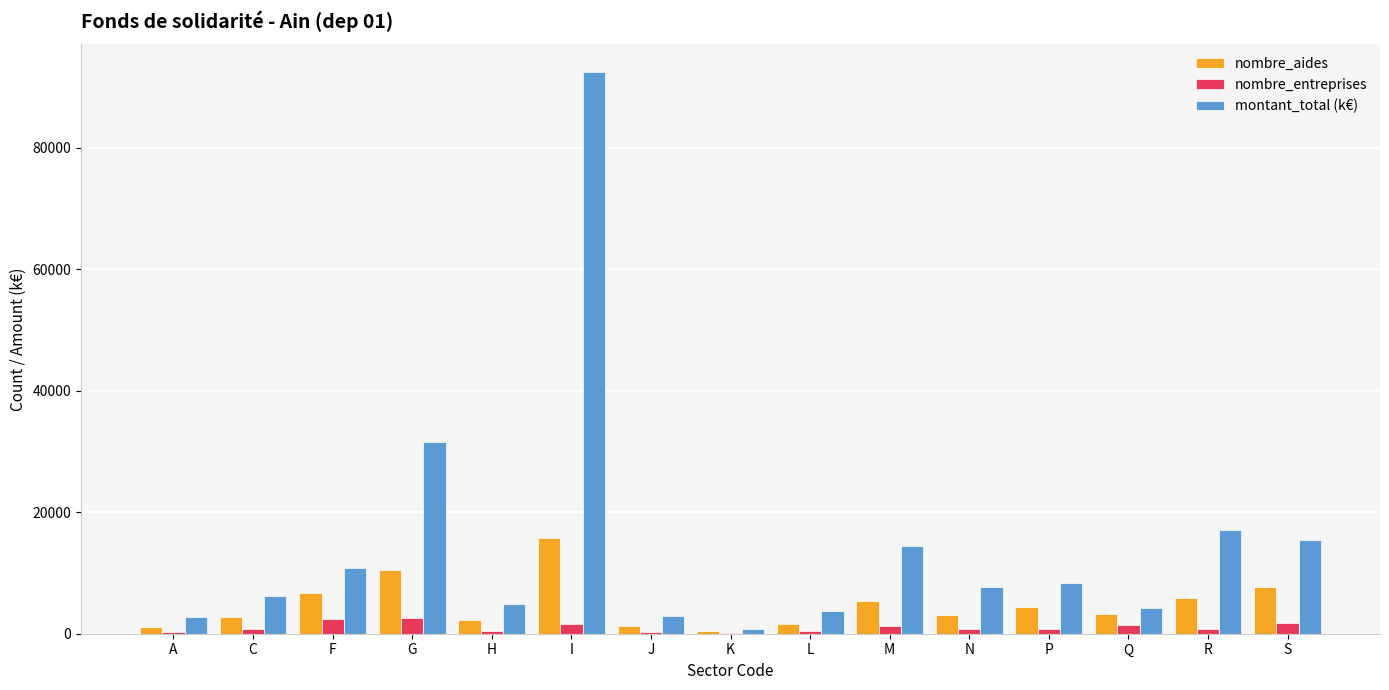

What is the sum of all nombre_entreprises values?

15526.0